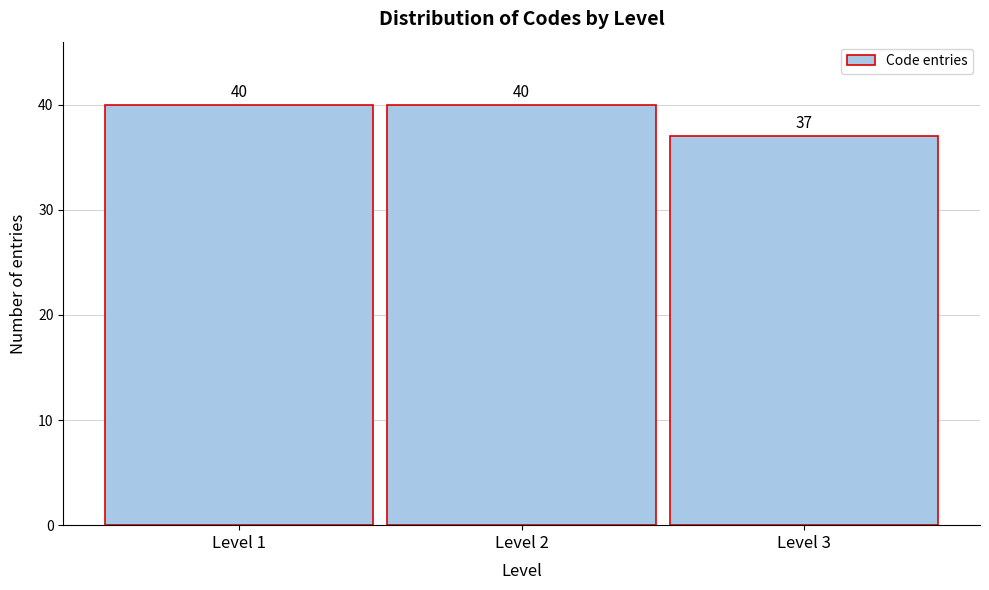

What is the height of the bar covering 2.5 to 3.5 on the x-axis?

37